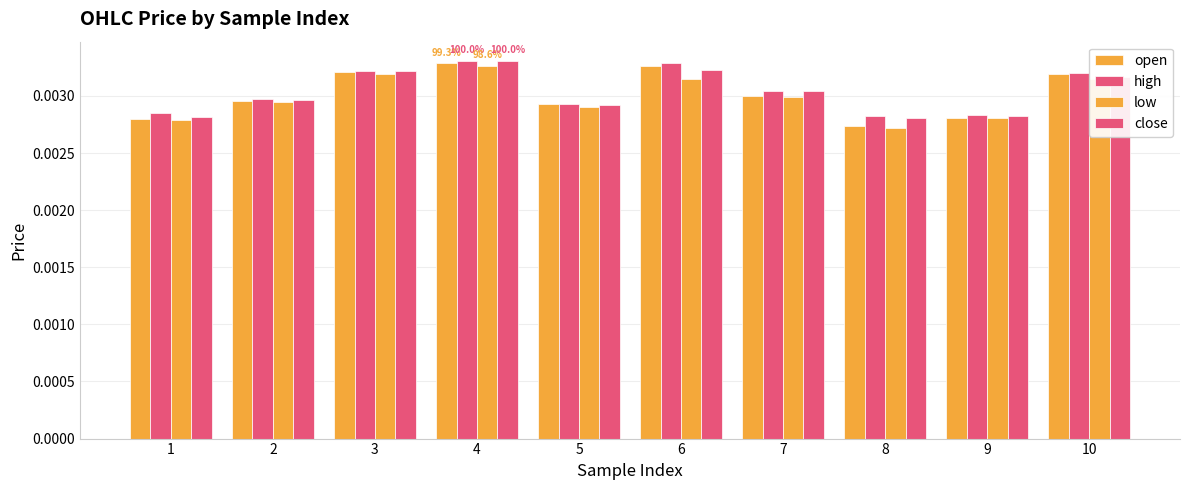

Is the value of close at 4 greater than the value of open at 9?

Yes